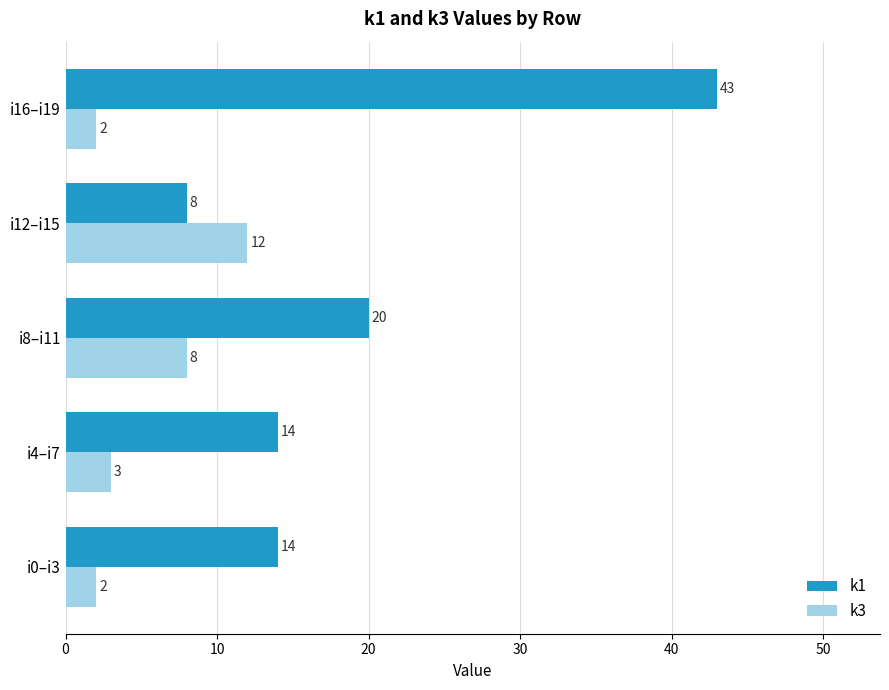

List the series in order of their overall mean, highest first.

k1, k3